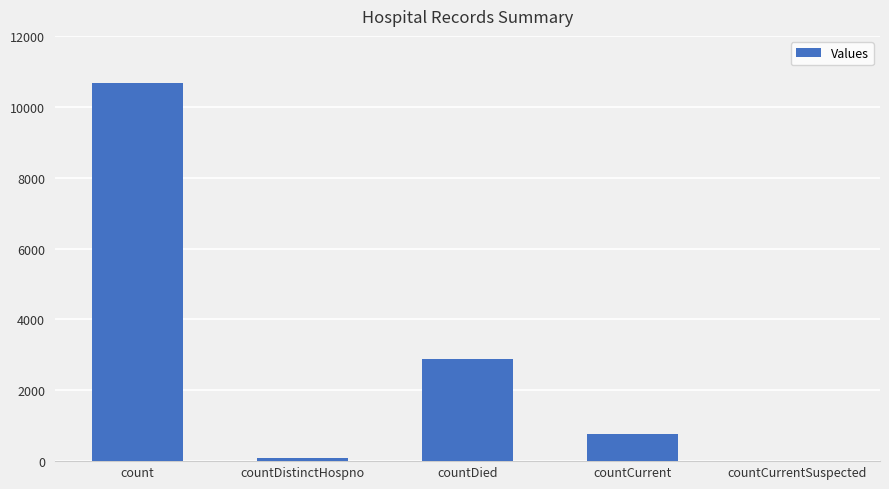

What is the greatest value displayed?

10660